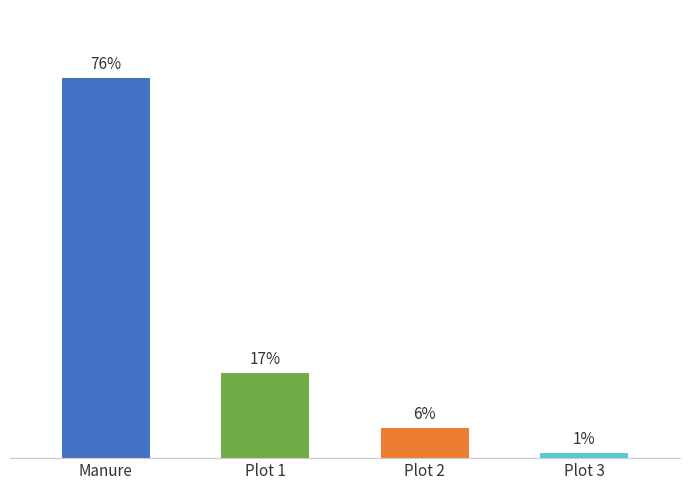

Are the bars horizontal?

No